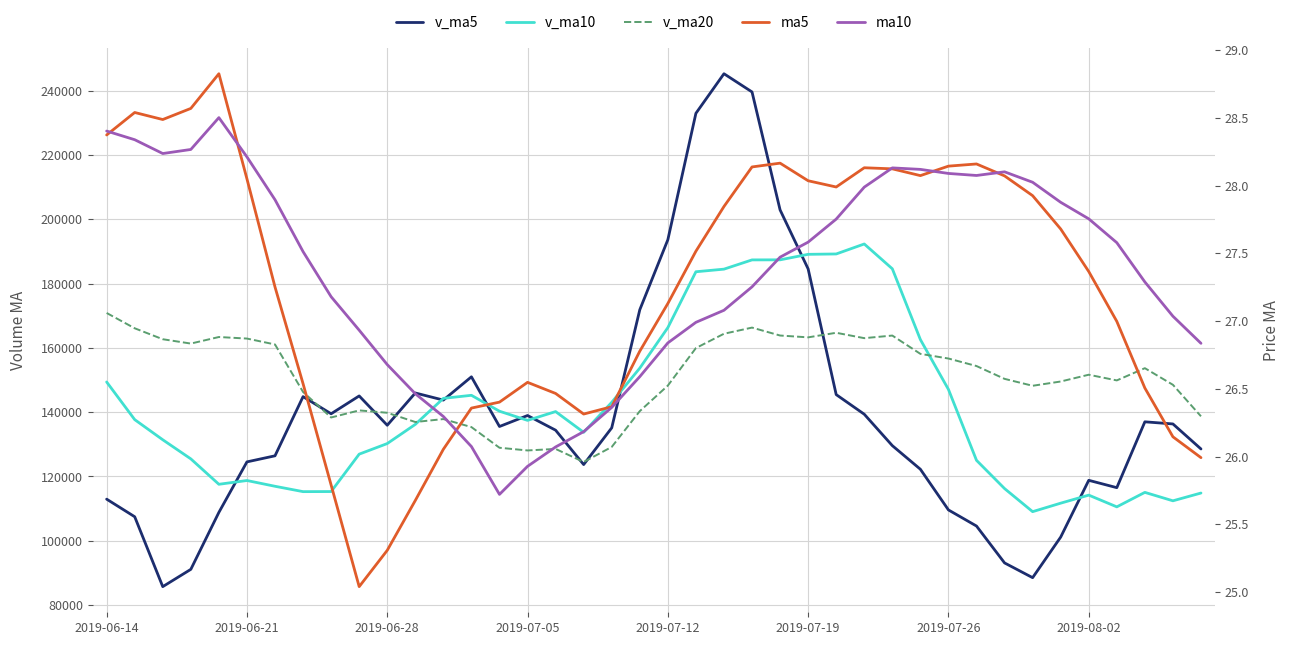

Which category has the lowest value in the v_ma20 series?

17